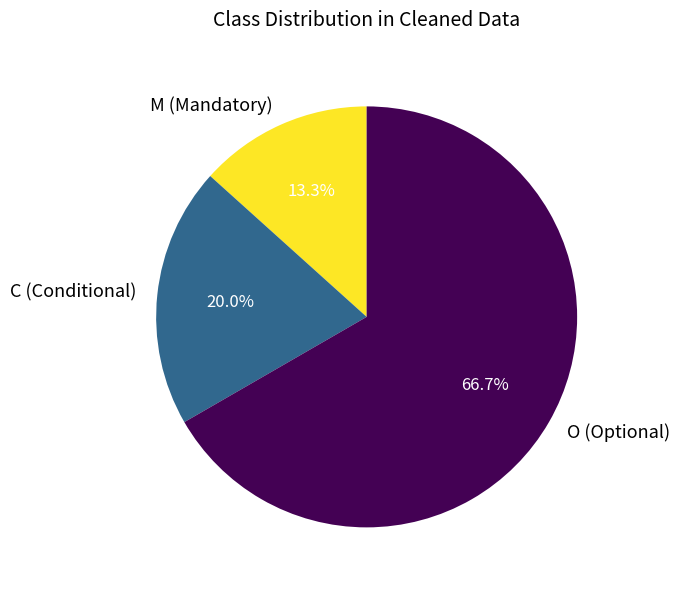

What percentage do M (Mandatory) and O (Optional) together represent?

80.0%